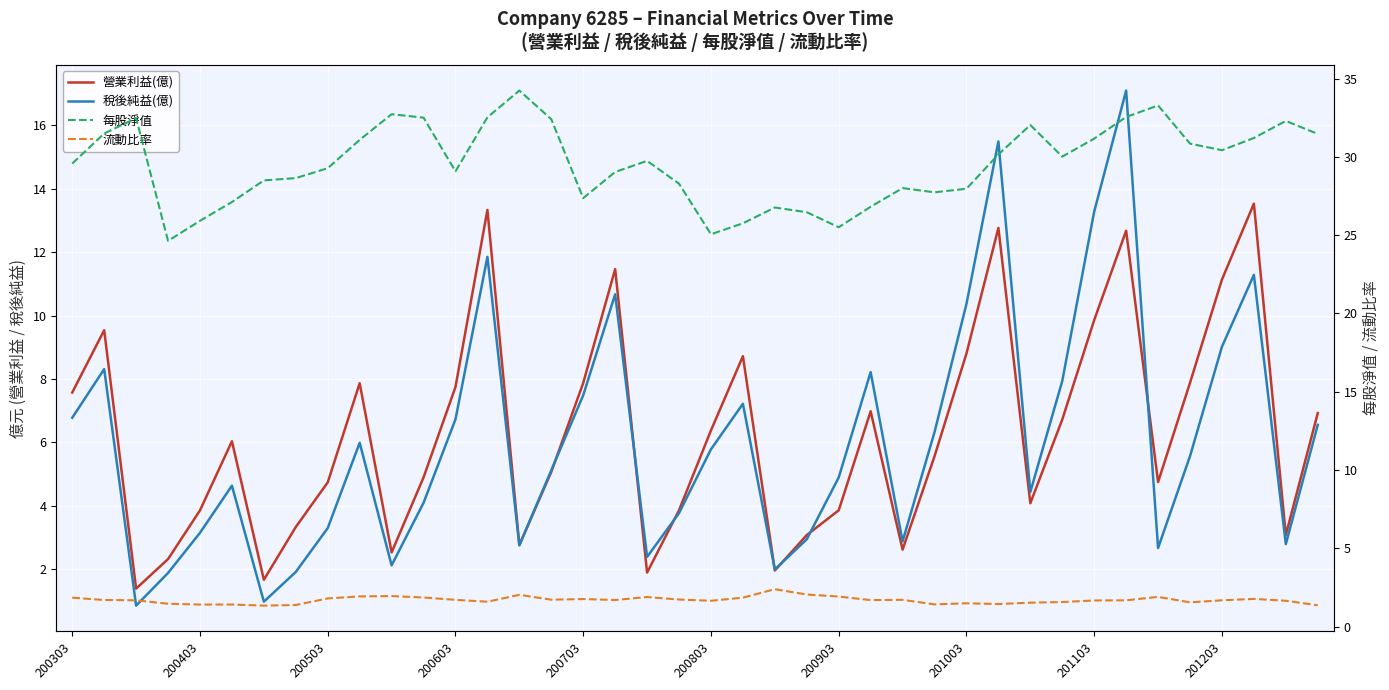

How many categories are shown in the chart?

40